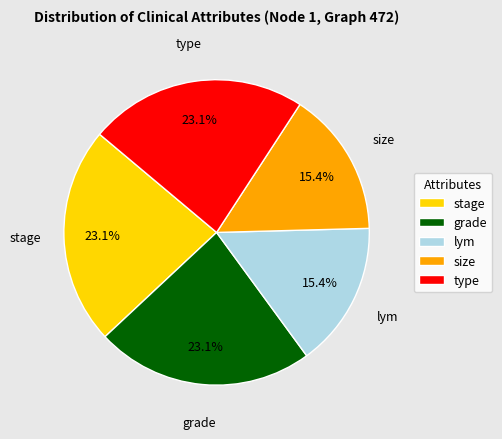

Count the number of slices in the pie.

5